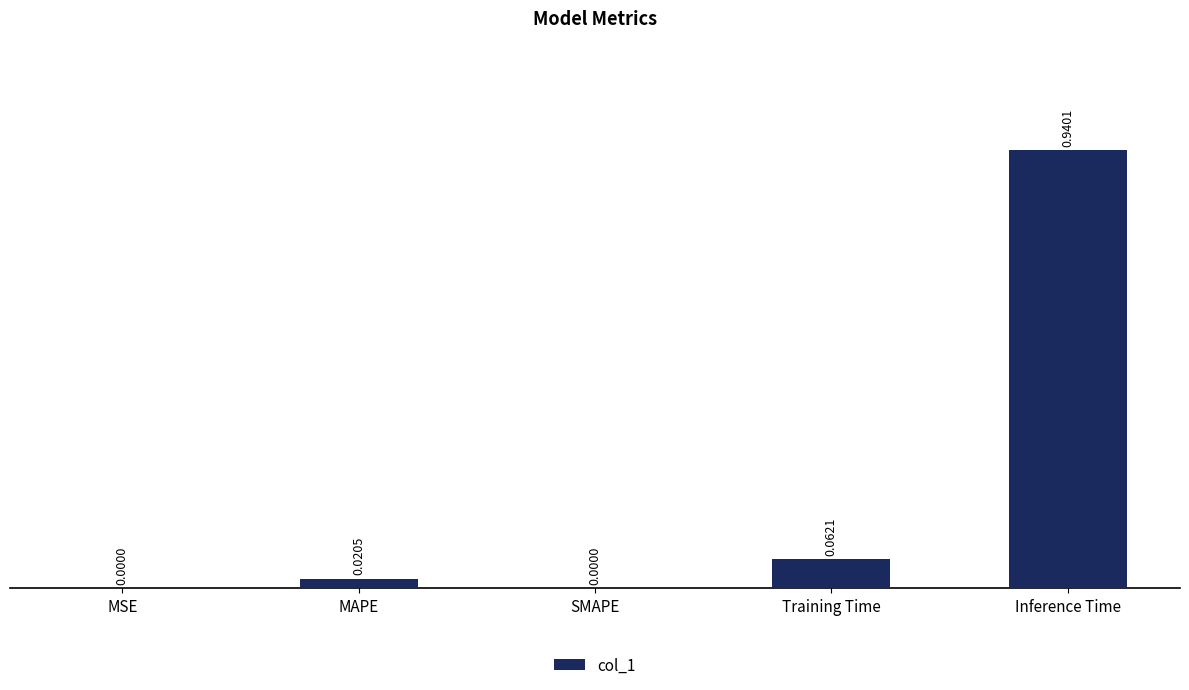

What is the sum of all values?

1.0